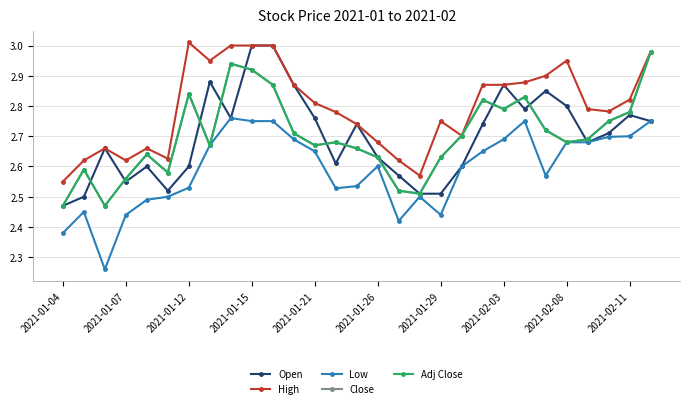

At which label does Open reach its minimum?

2021-01-04